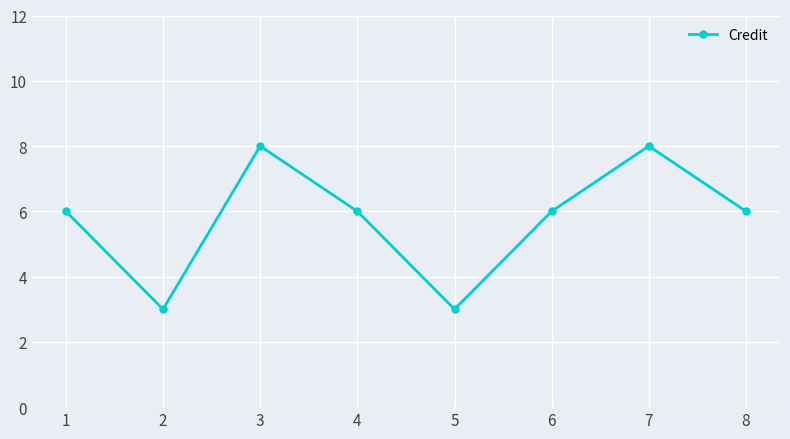

What is the sum of all values?

46